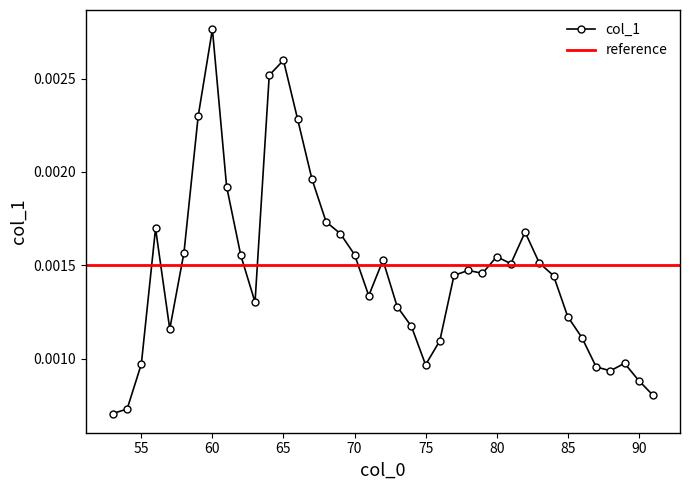

Which has a higher value, 55 or 69?

69